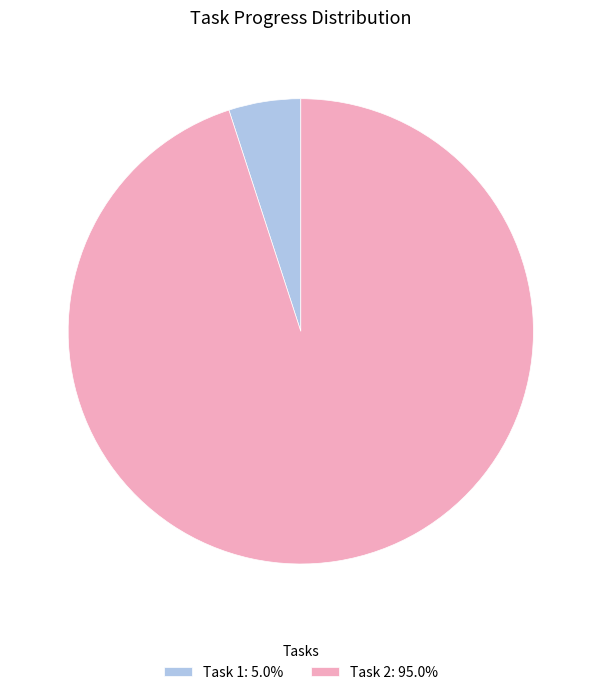

Does Task 2: 95.0% account for over 50% of the chart?

Yes